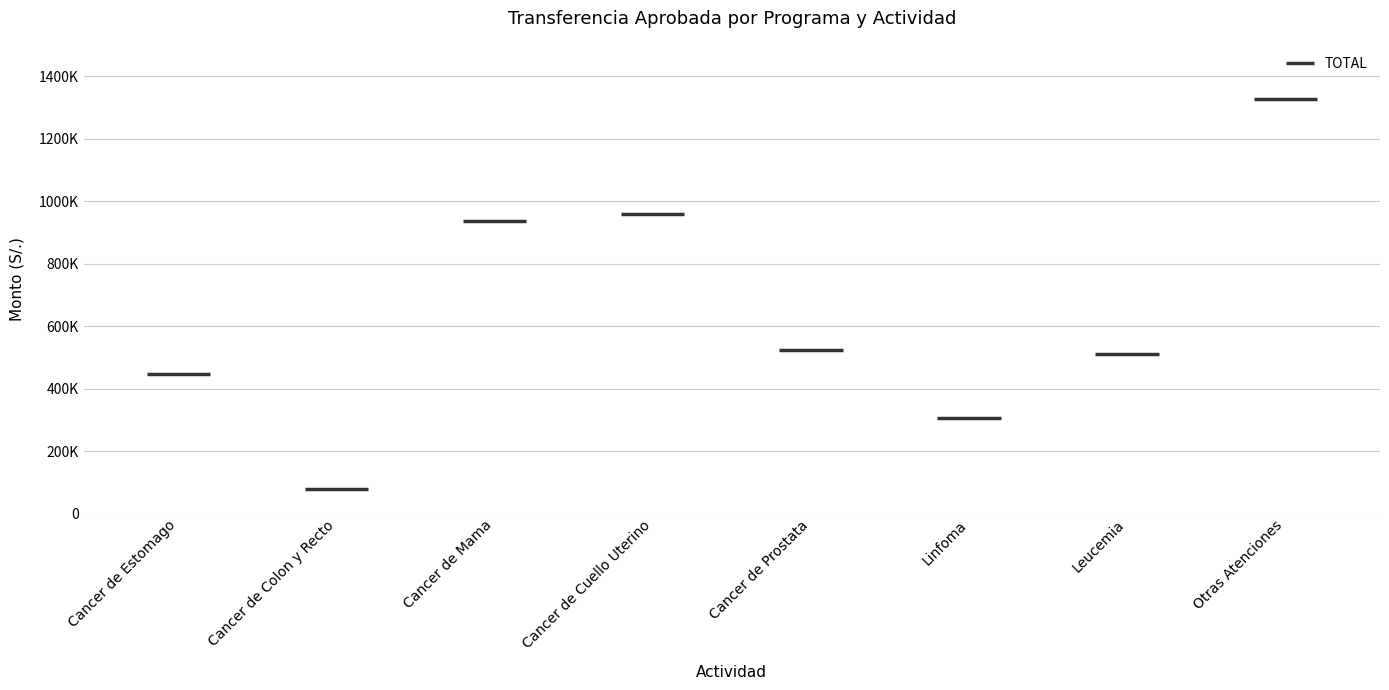

Reading right to left, transcribe all the data shown in this chart.

Otras Atenciones=1325044	Leucemia=510839	Linfoma=306725	Cancer de Prostata=524795	Cancer de Cuello Uterino=958947	Cancer de Mama=936640	Cancer de Colon y Recto=78527	Cancer de Estomago=445890